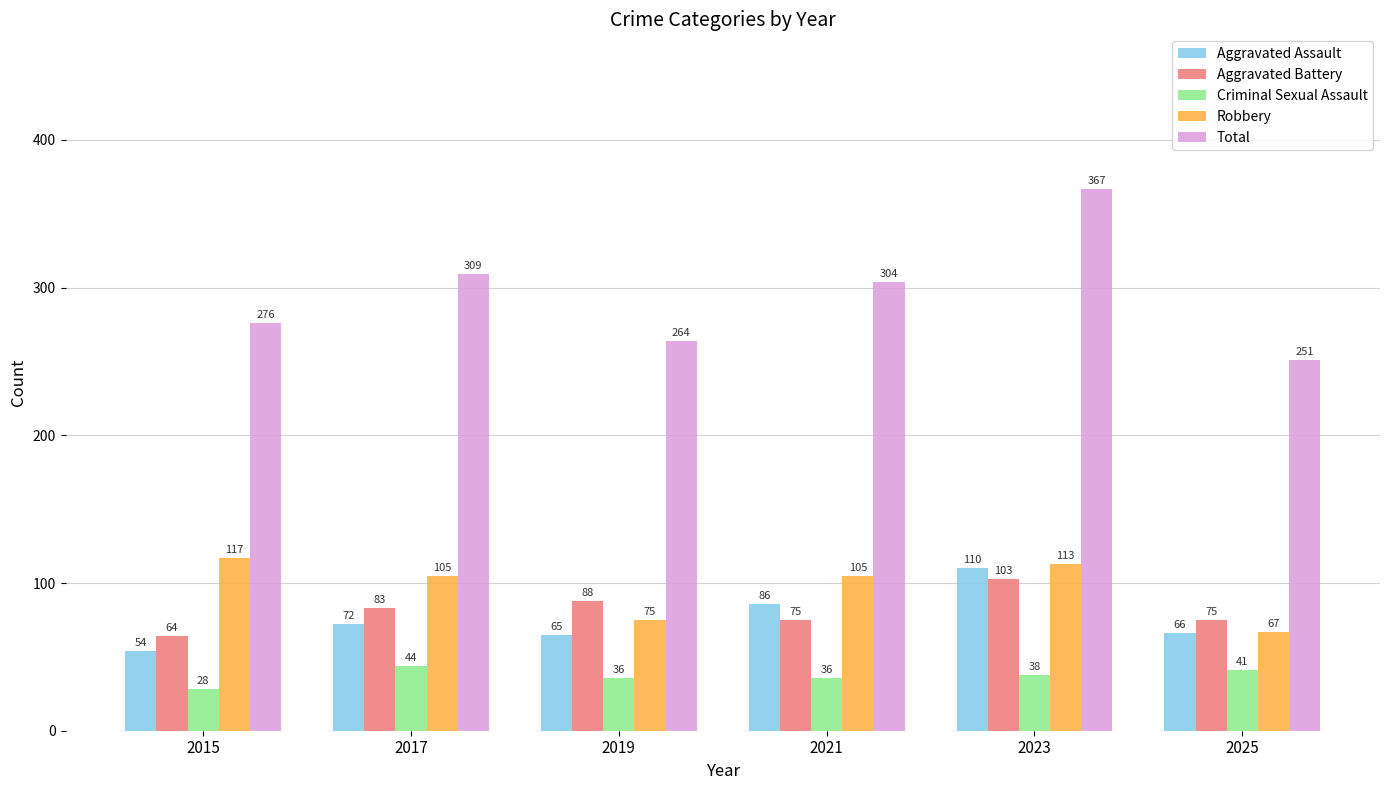

Which series changed the most between 2017 and 2023?

Total